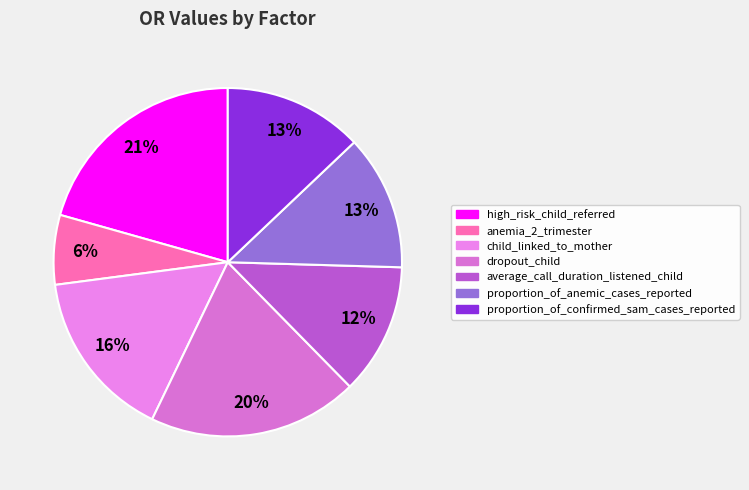

What is the largest slice in the pie chart?

high_risk_child_referred